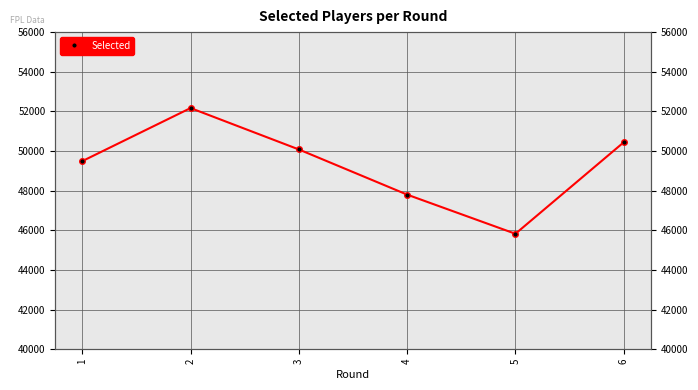

What is the sum of the values at 6 and 1?

99931